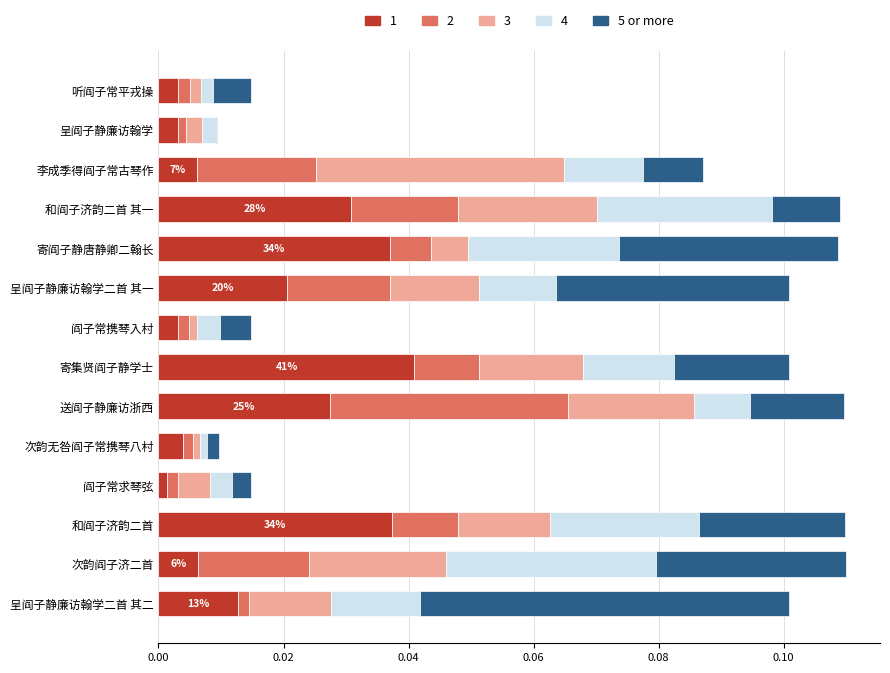

At which label does 1 reach its peak?

寄集贤阎子静学士